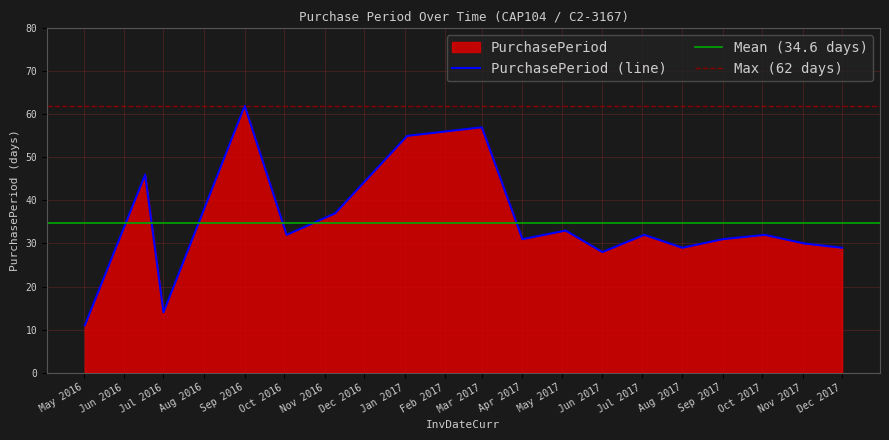

Where does the data first go above 32?

2016-06-17